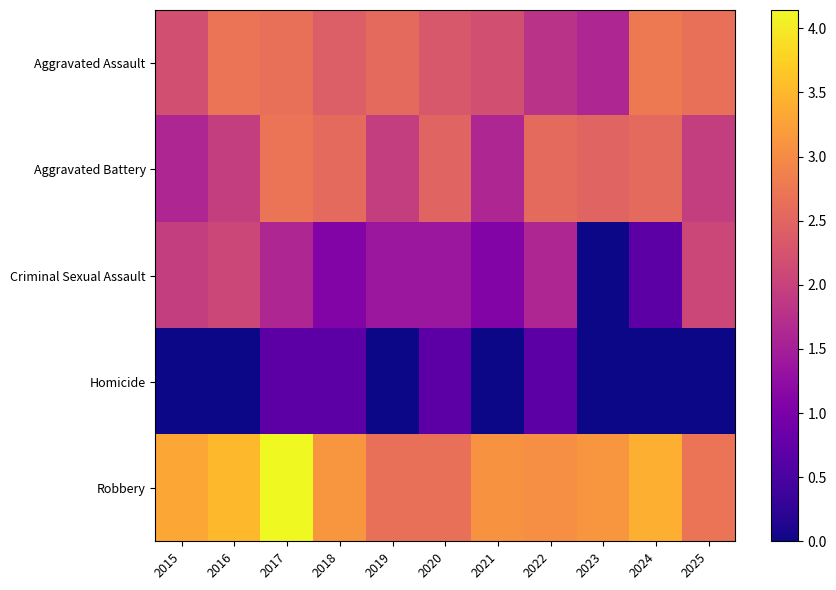

At which category is the sum across all series the highest?

2017